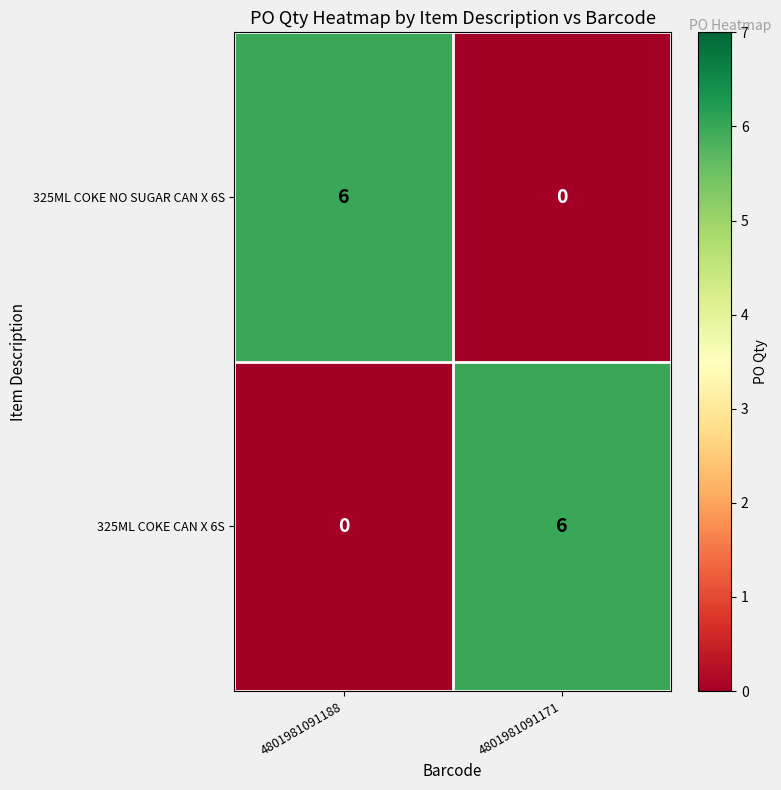

True or false: 325ML COKE NO SUGAR CAN X 6S has a value of 3 at 4801981091188.

False